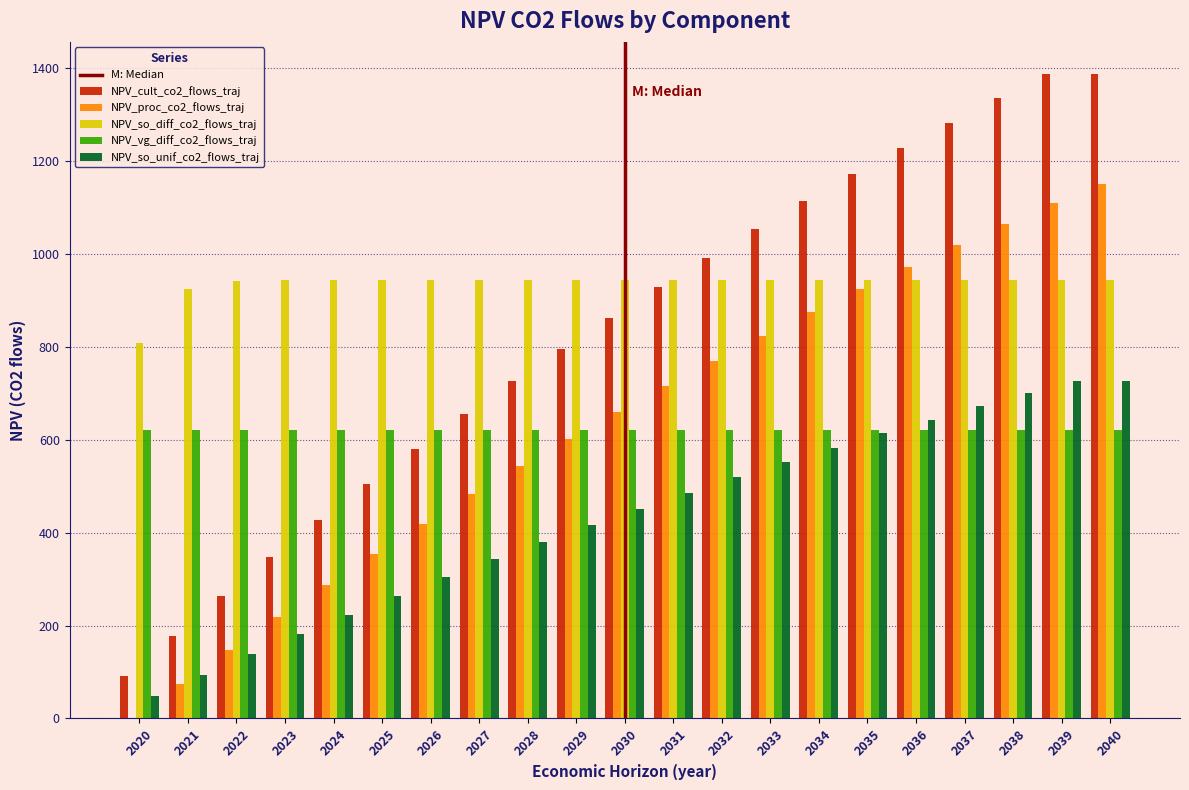

Is it true that NPV_proc_co2_flows_traj equals 1151.4 at 2040?

True